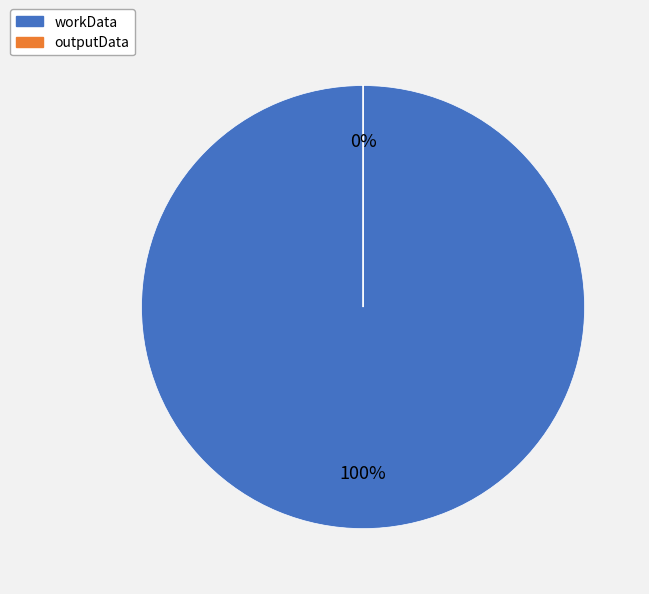

Approximately how many times larger is the value at workData compared to outputData?

78874.8